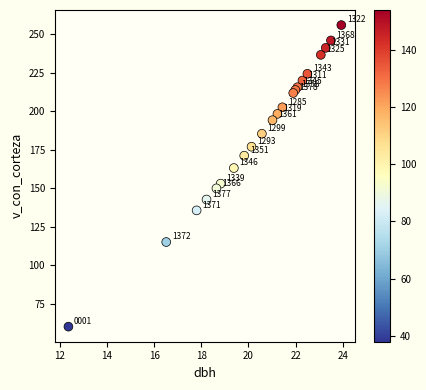

What Y value in the scatter plot is closest to 158?

153.0